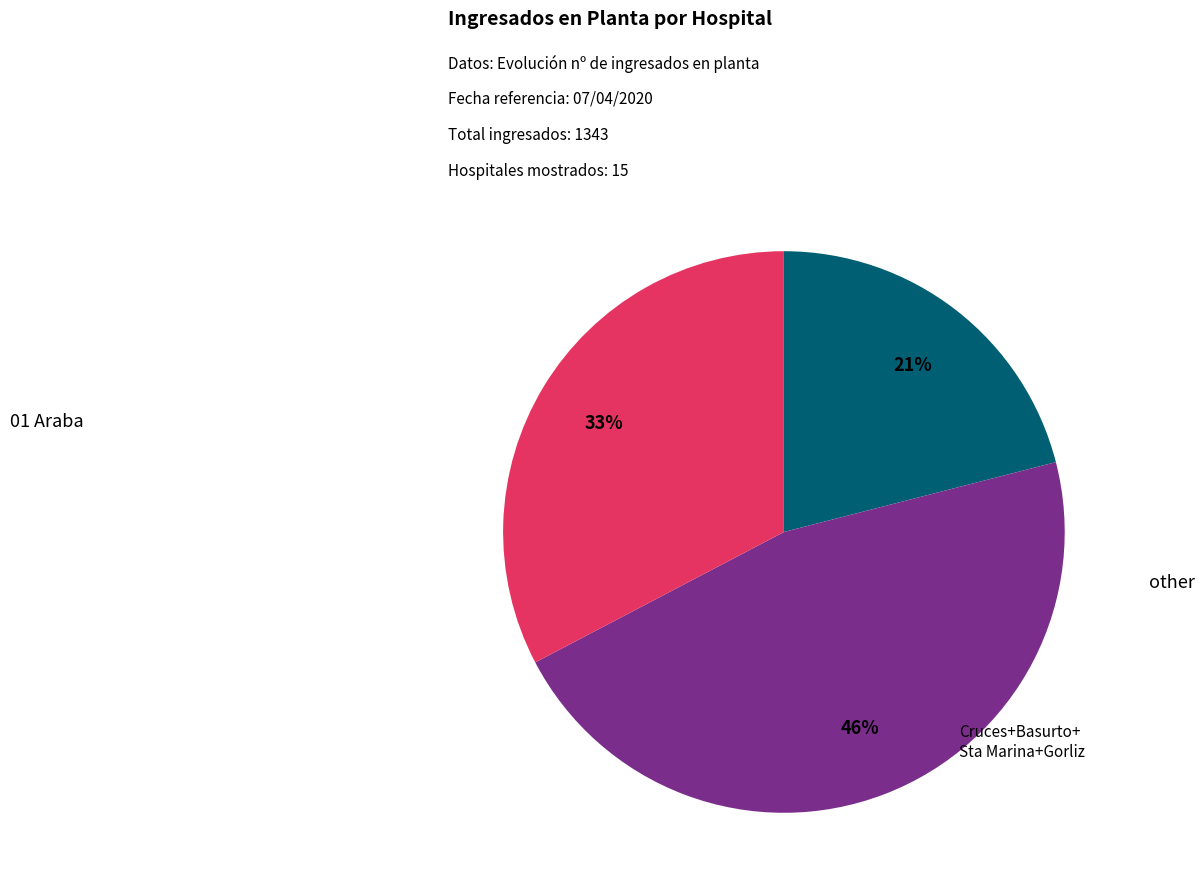

To the nearest percent, what is the difference between the largest and smallest slice percentages?

25%